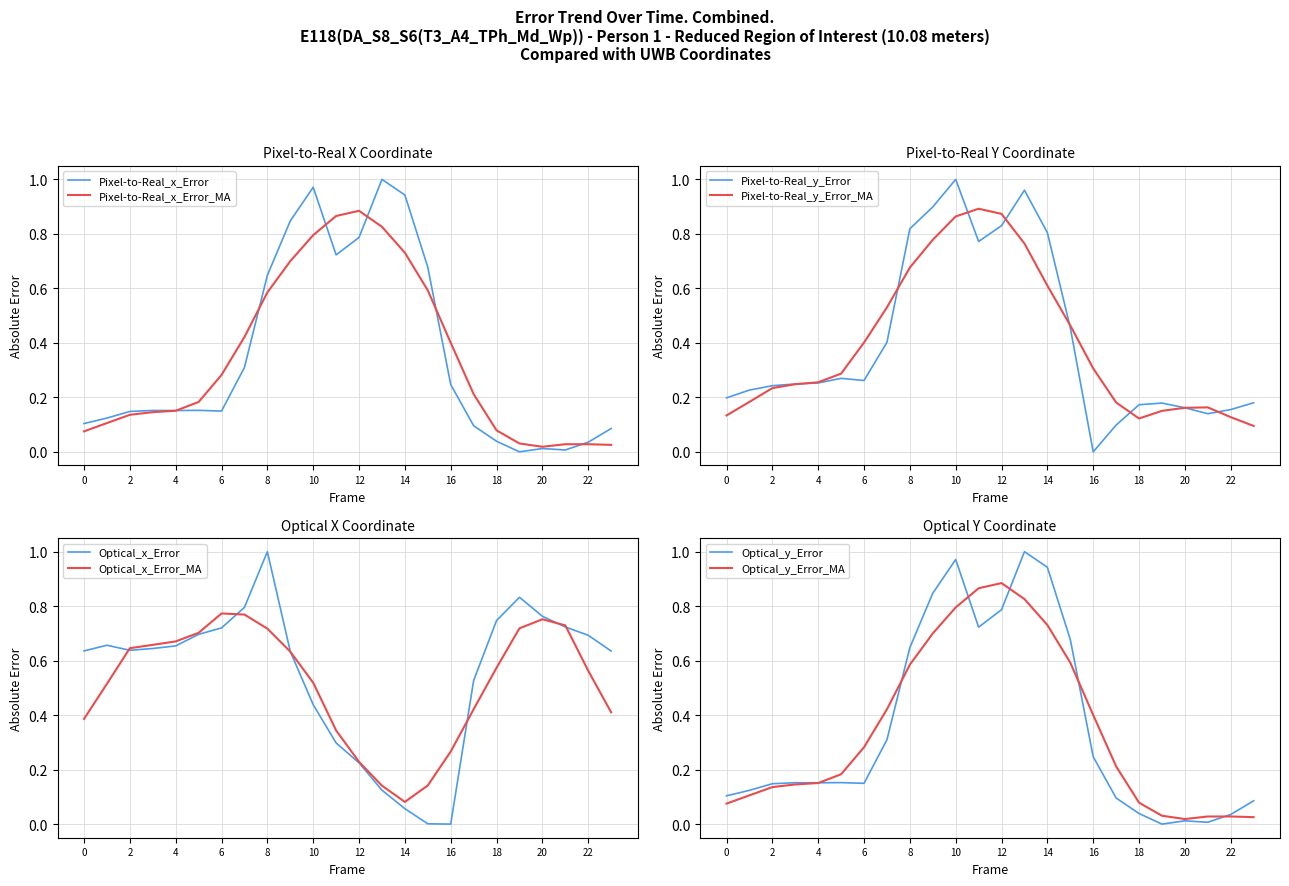

Which category has the lowest value in the Pixel-to-Real_y_Error series?

16